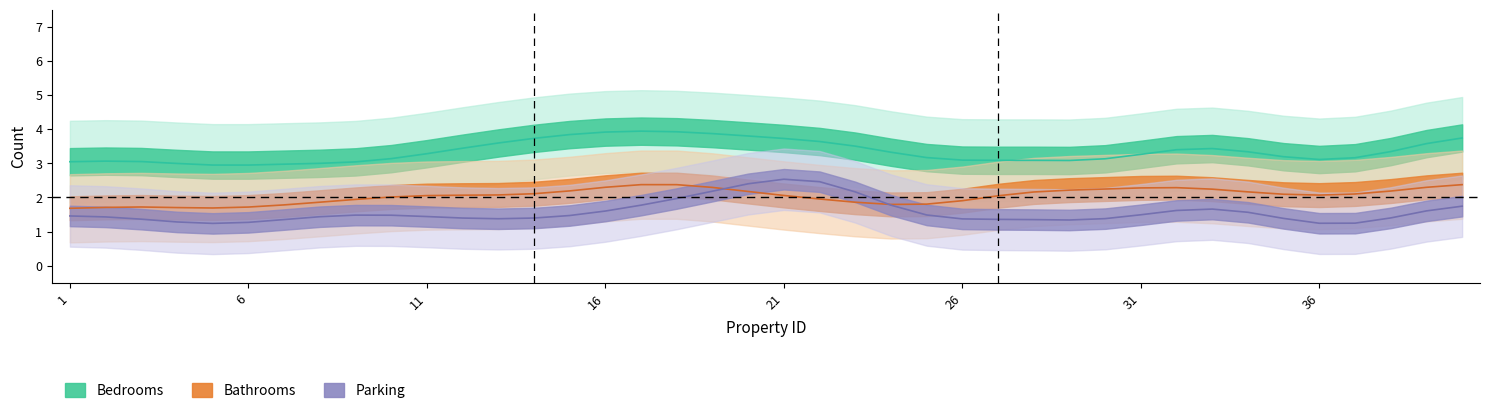

What is the value of the Parking point at the 7th from the left?

1